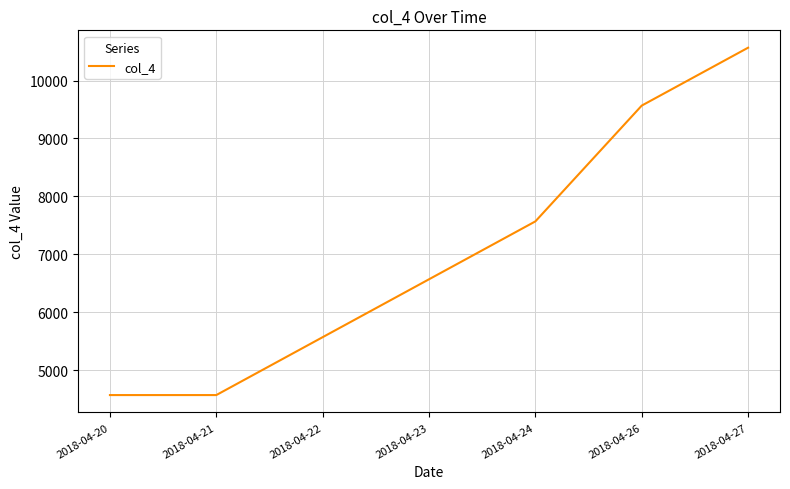

Reading left to right, extract all data points from this chart.

4567.9	4567.9	5567.9	6567.9	7567.9	9567.9	10567.9